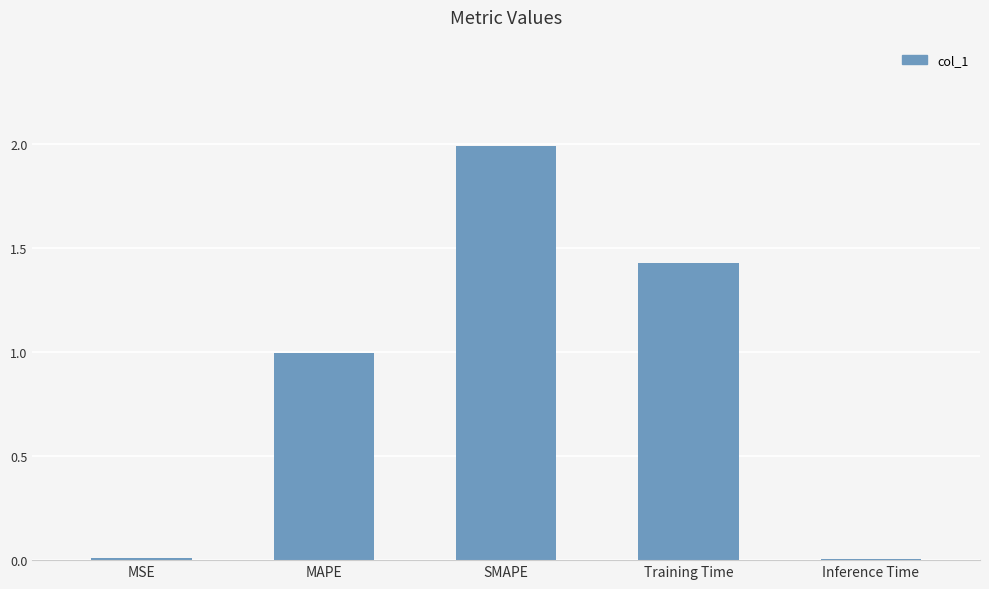

Is it true that the value at Training Time is 2.4?

False